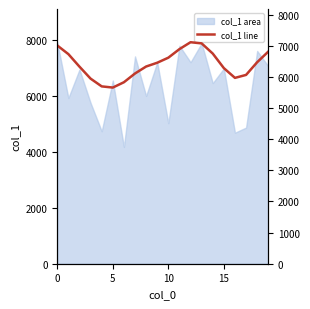

Reading left to right, extract all data points from this chart.

7006.6	6729.2	6326.3	5942.2	5693.4	5655.6	5826.4	6107.5	6331.2	6452.5	6614.7	6889.7	7111.1	7073.9	6746.6	6279.8	5966.5	6061.8	6469.4	6809.6